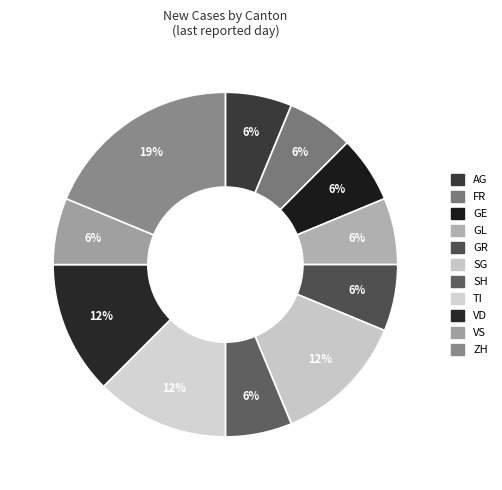

How many segments does this pie chart have?

11